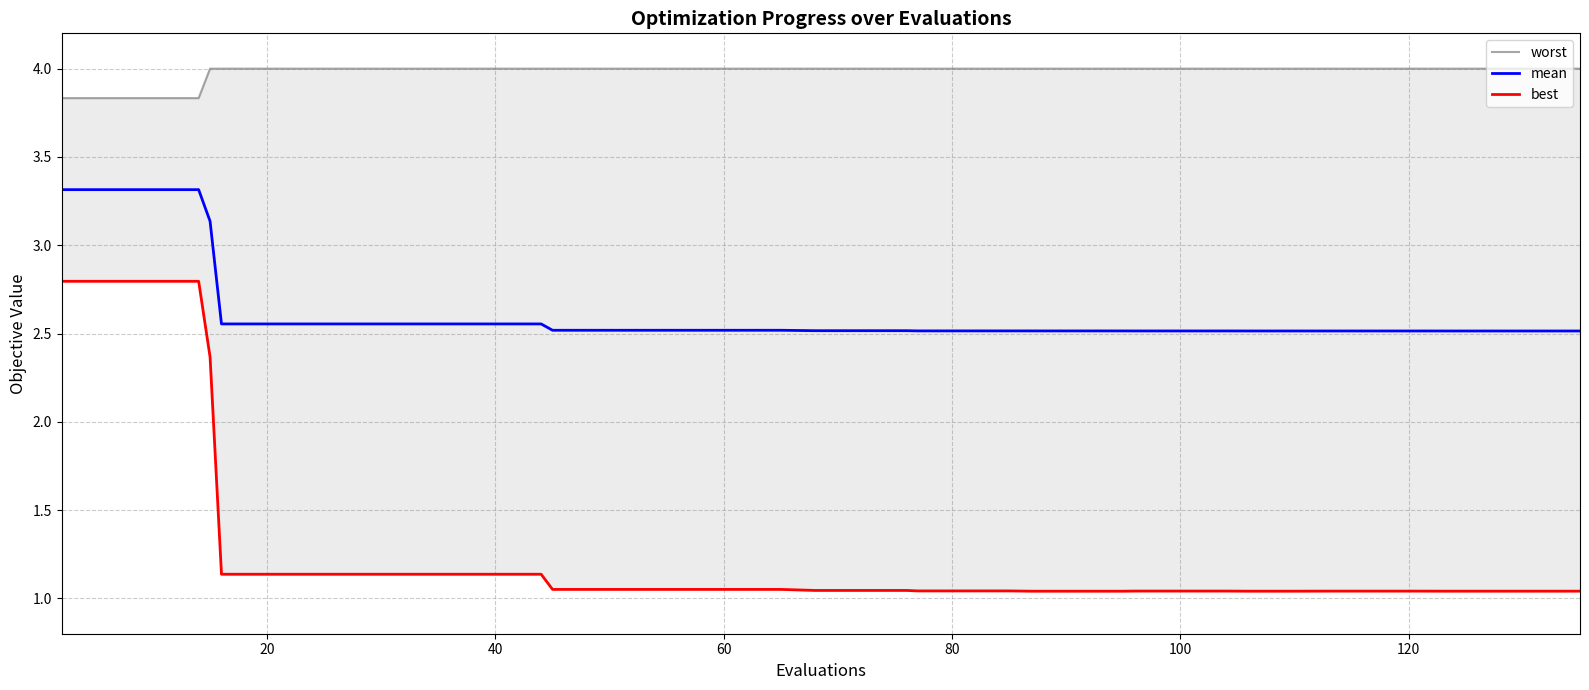

True or false: best and mean intersect in this chart.

False